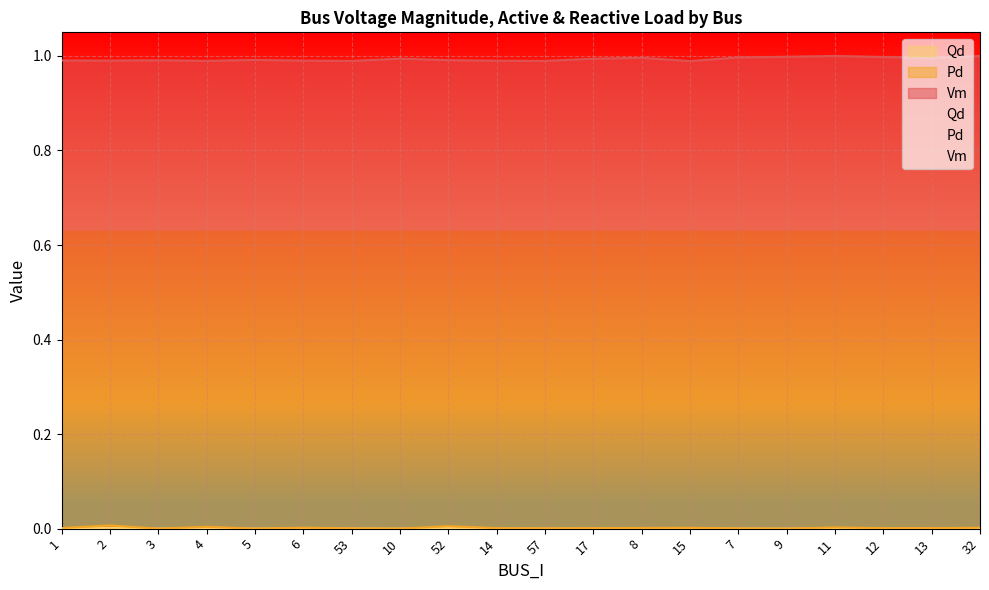

What is the total value across all series at 3?

1.0